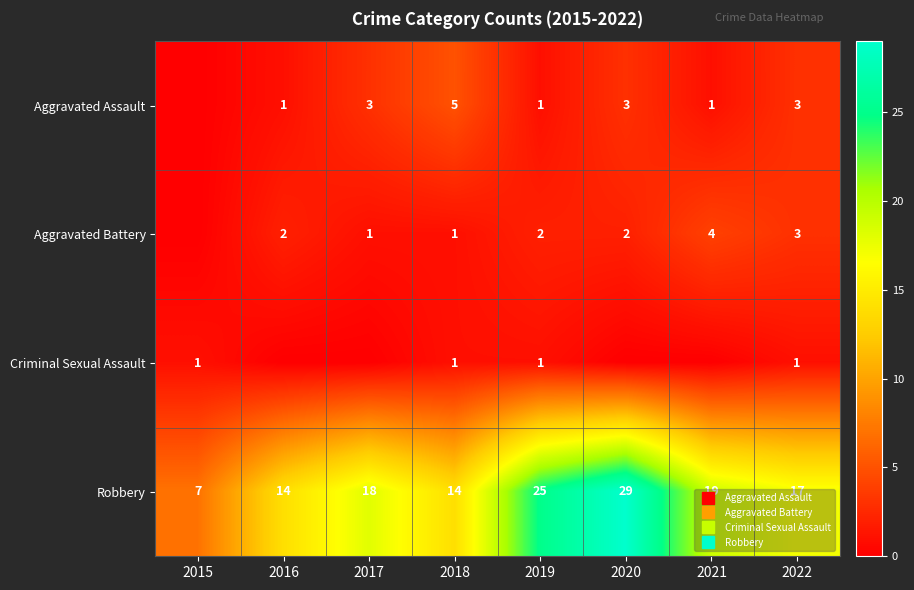

Which series has the largest range (max minus min)?

Robbery